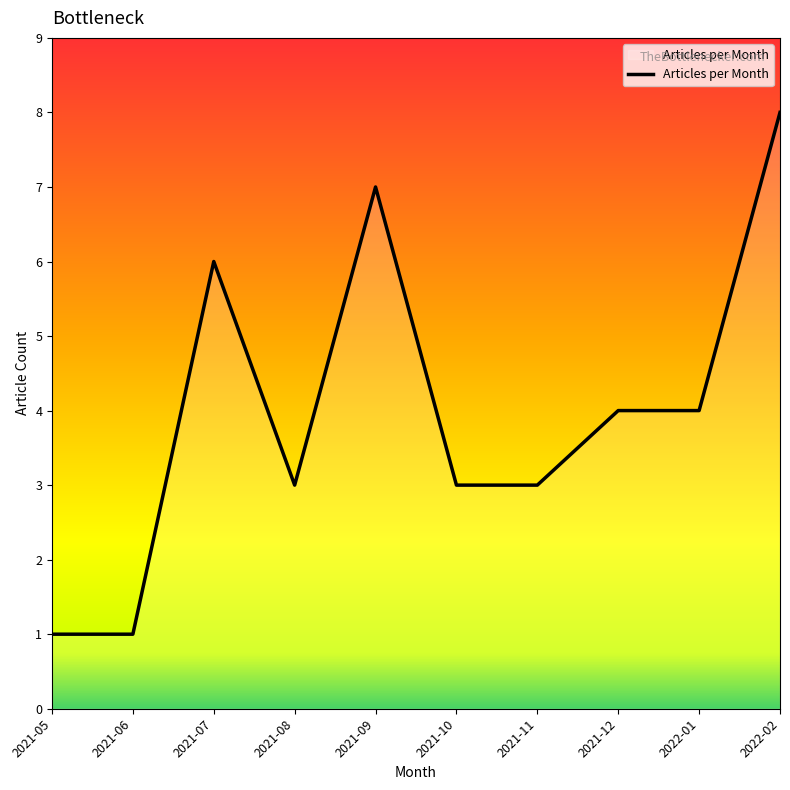

How many series are shown in this chart?

1